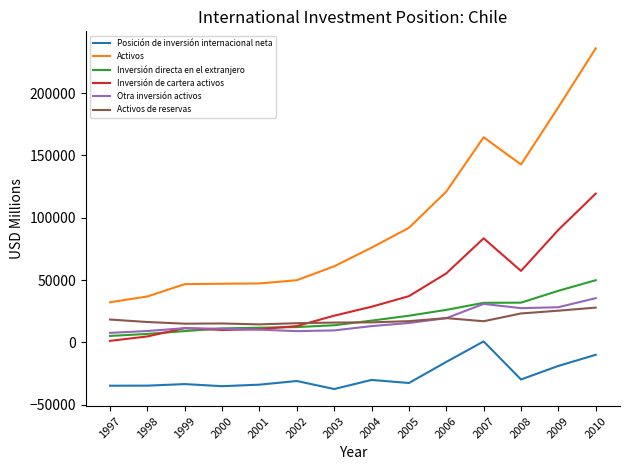

What is the maximum value shown in the chart?

235917